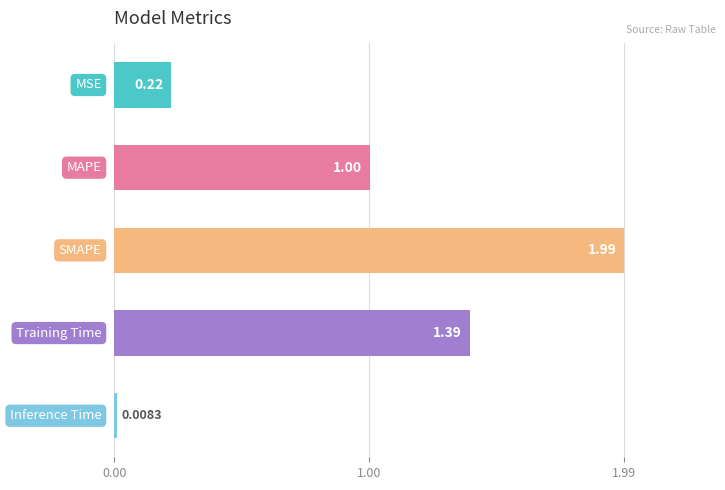

What is the difference between the maximum and second lowest values?

1.8